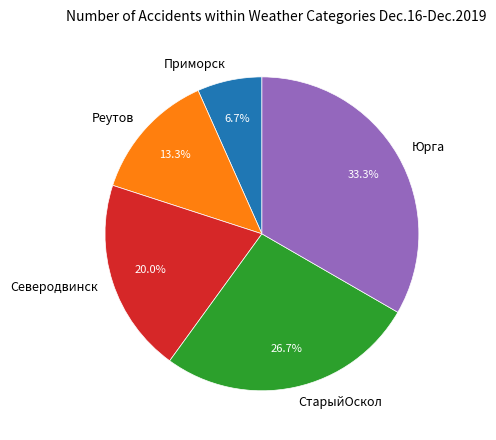

What is the largest slice in the pie chart?

Юрга